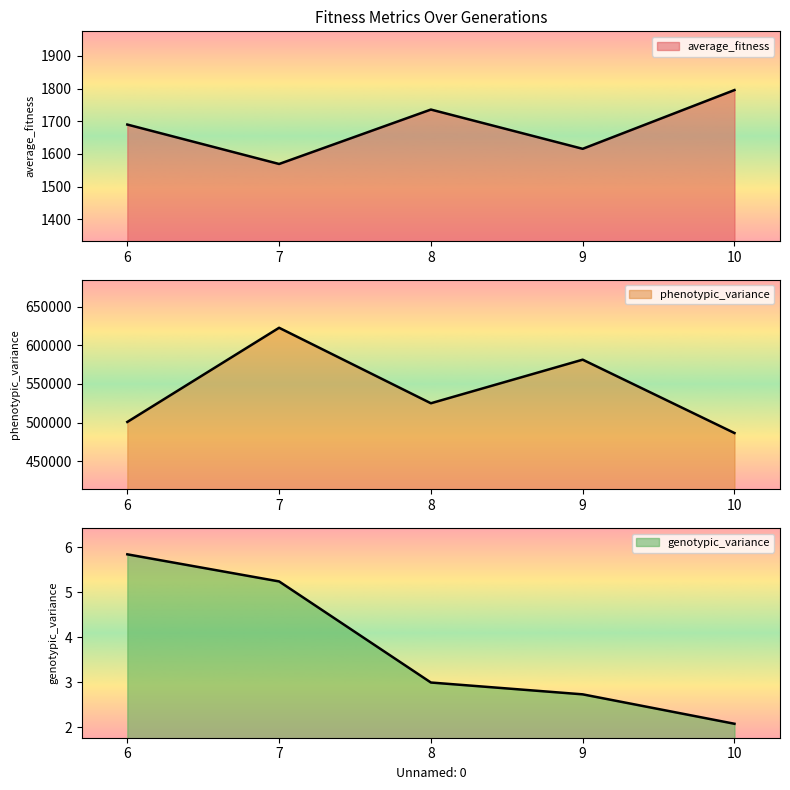

What value does the phenotypic_variance series have at 7?

622720.0